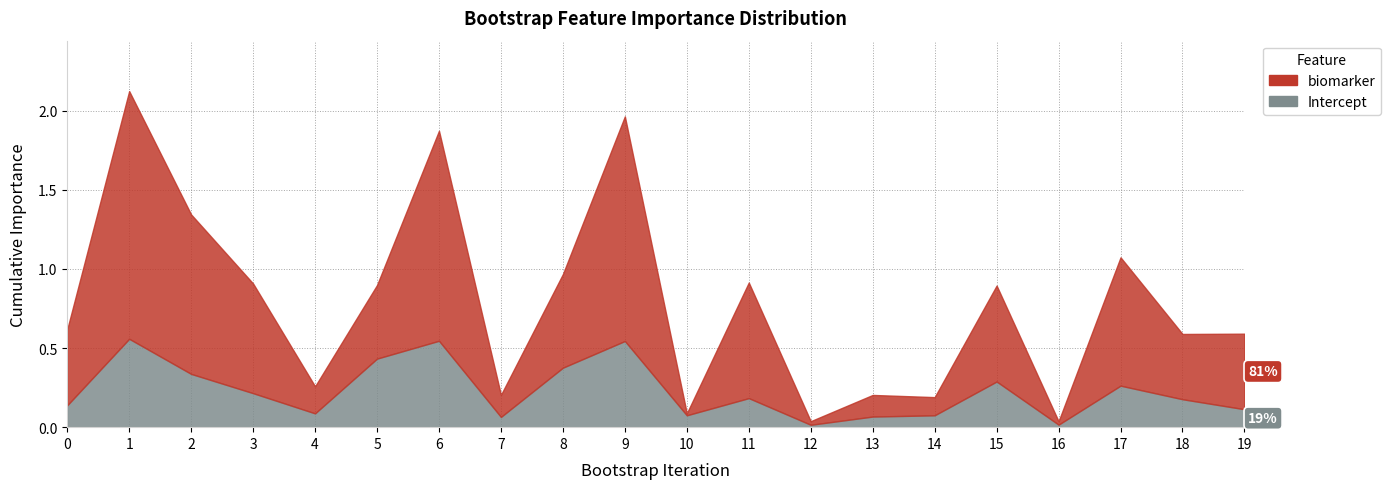

What is the highest value of the Intercept series?

0.5